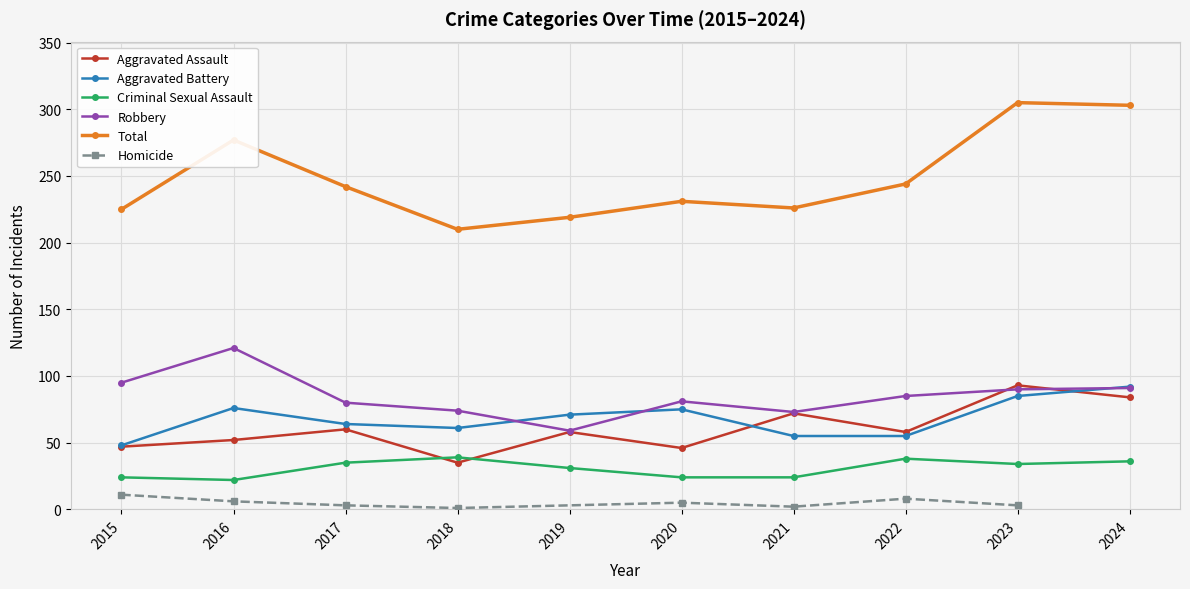

How many data points in Total are less than 242?

5